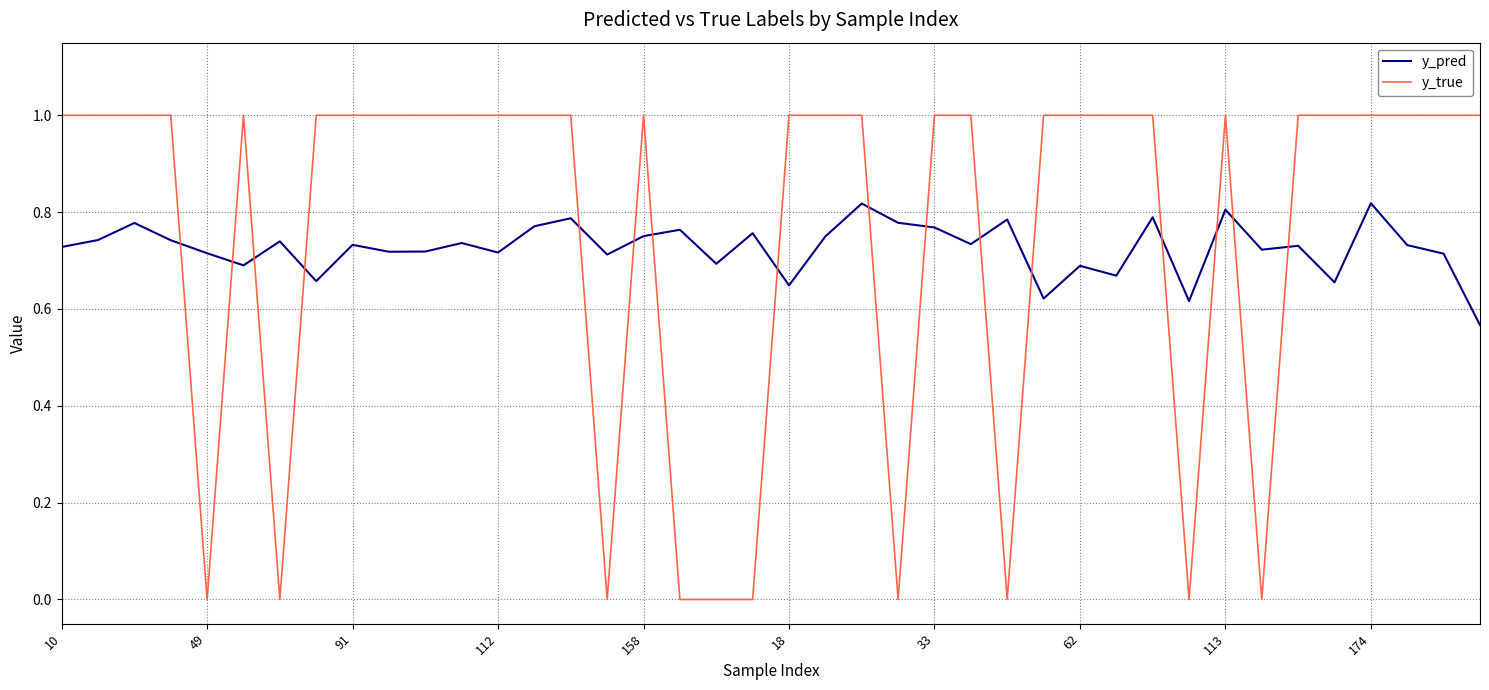

What is the difference between the maximum and minimum values in the y_true series?

1.0